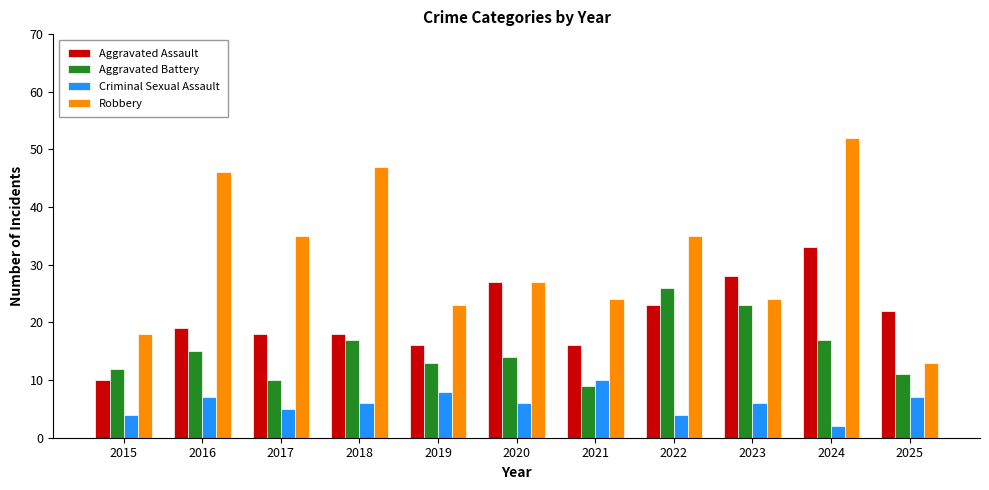

At 2022, list the series in order from smallest to largest.

Criminal Sexual Assault, Aggravated Assault, Aggravated Battery, Robbery